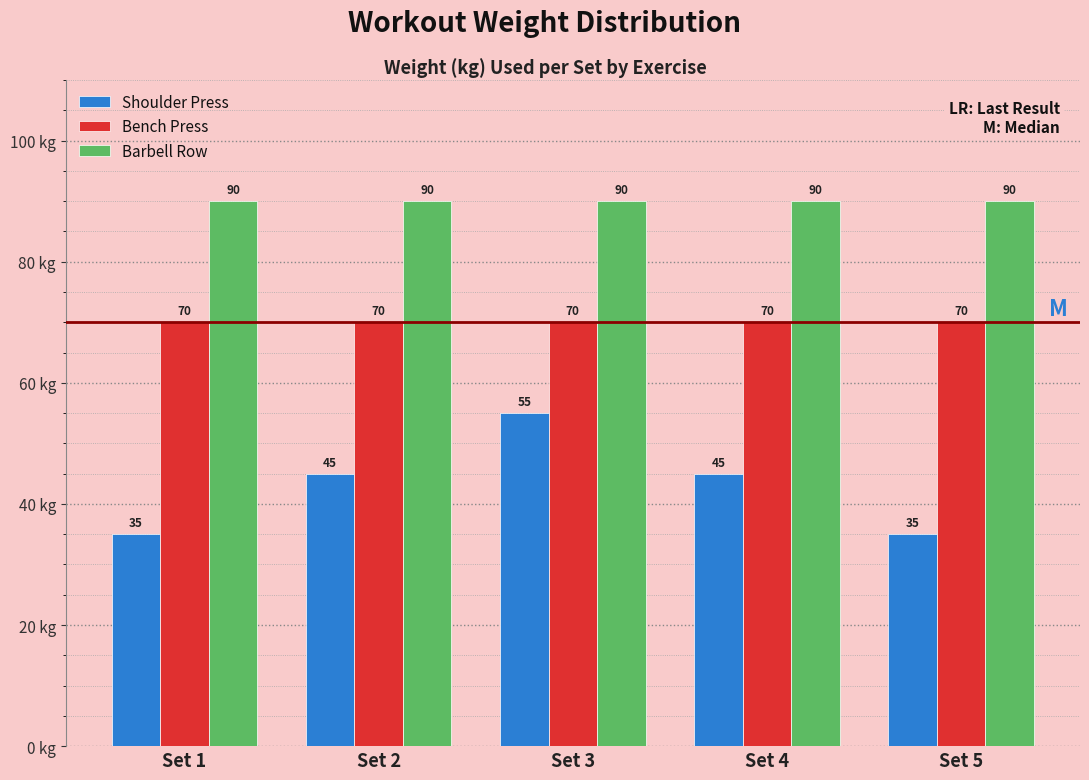

Reading left to right, list all the values displayed in this chart.

Shoulder Press: Set 1=35	Set 2=45	Set 3=55	Set 4=45	Set 5=35
Bench Press: Set 1=70	Set 2=70	Set 3=70	Set 4=70	Set 5=70
Barbell Row: Set 1=90	Set 2=90	Set 3=90	Set 4=90	Set 5=90